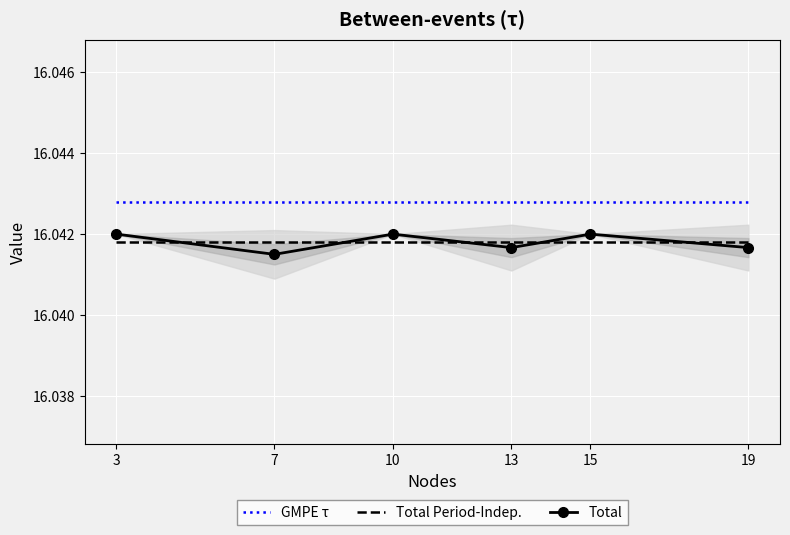

Where is GMPE τ nearest to the value 16?

3